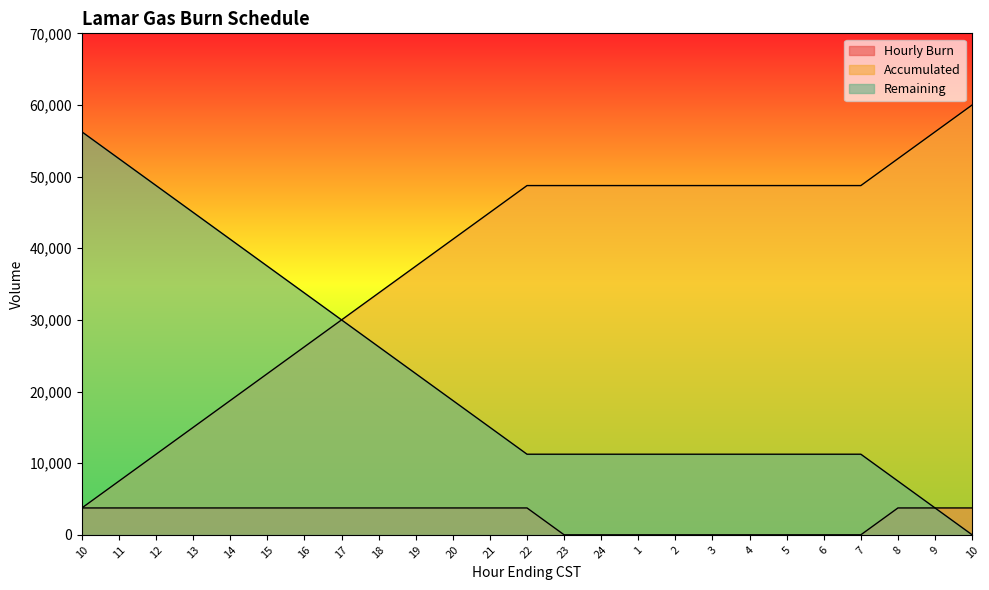

Which has a higher value, 16 or 8?

16